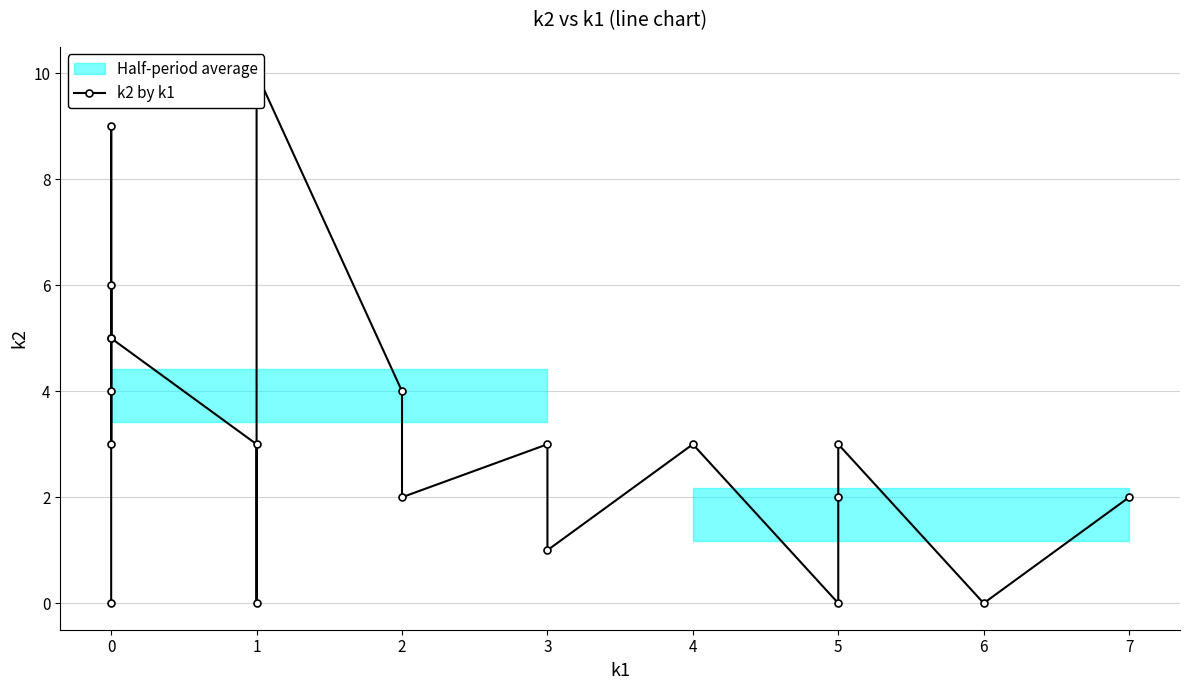

Where is the first local maximum?

1